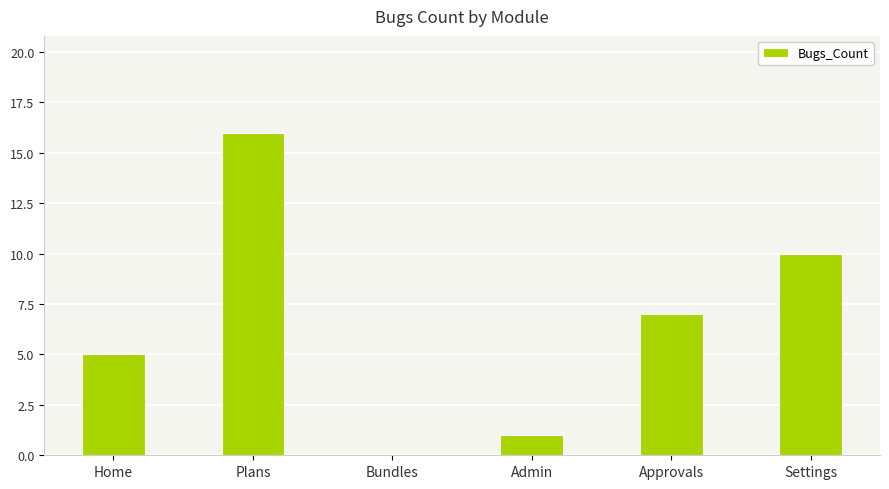

What is the change in value from Approvals to Settings?

+3